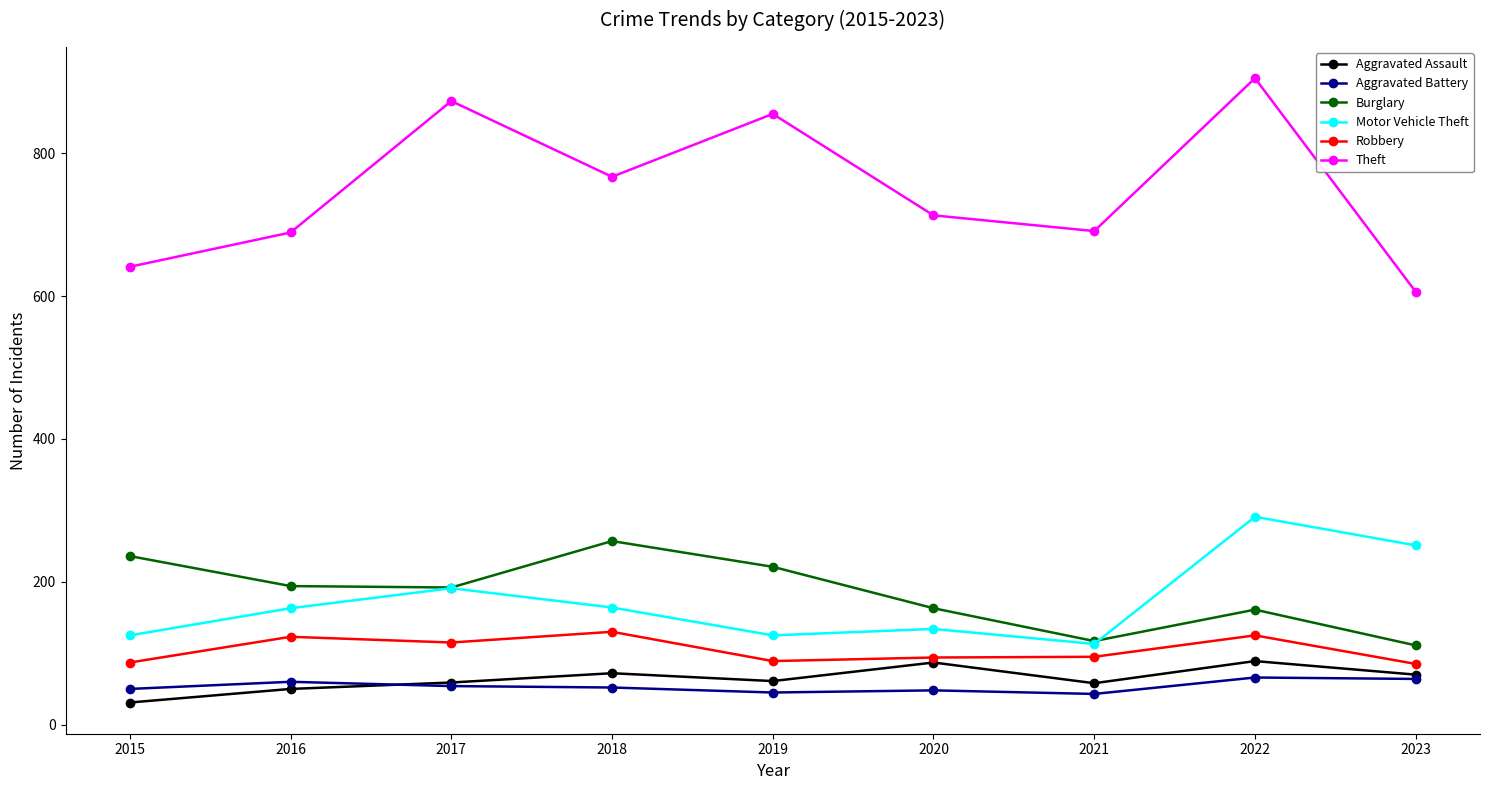

Which series has the largest total across all categories?

Theft